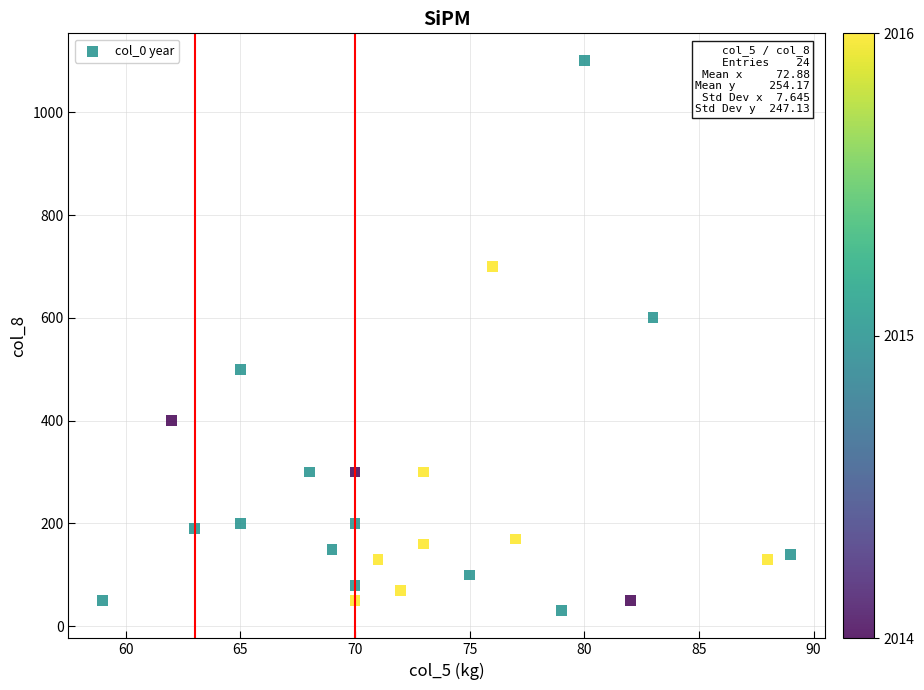

What is the range of Y values (max minus min)?

1070